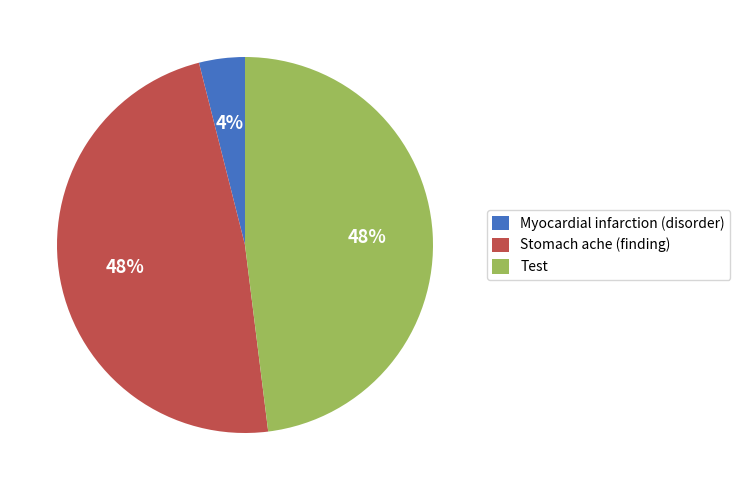

Is there any slice that represents more than half of the pie?

No